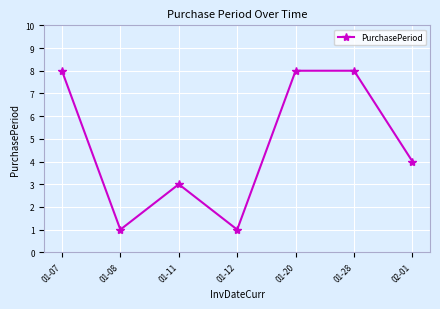

True or false: the data has more than 2 interior local peaks.

False